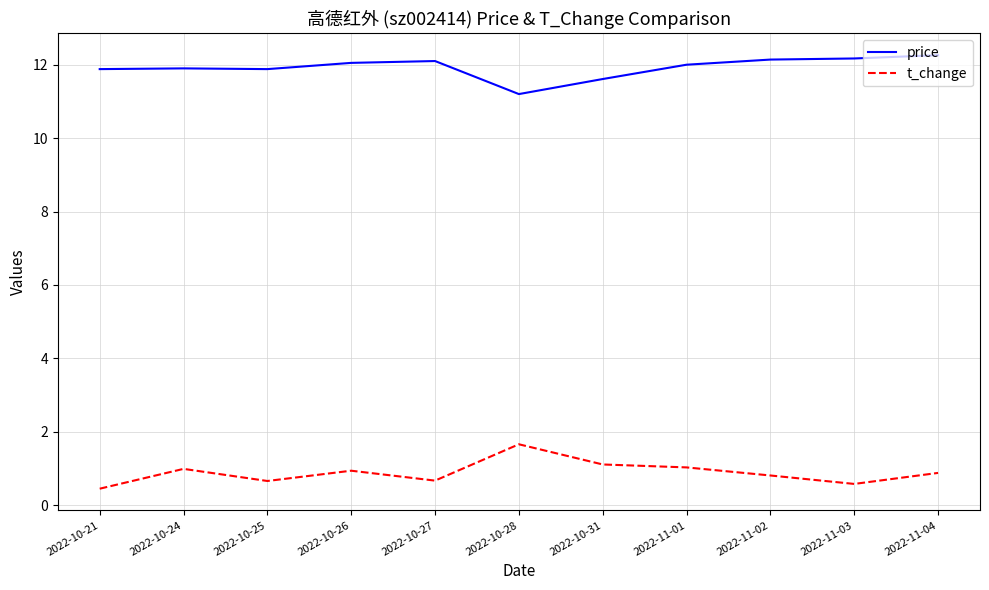

True or false: price and t_change cross at least once.

False